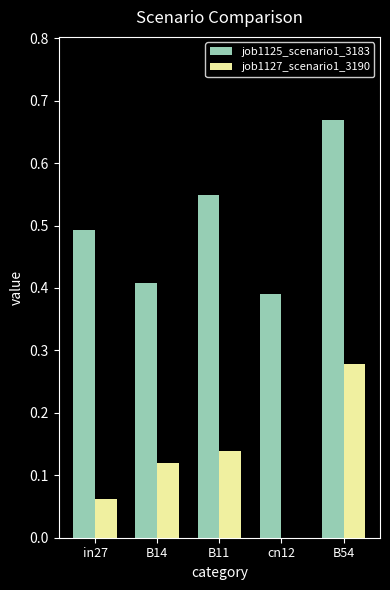

Is it true that job1125_scenario1_3183 equals 0.4 at cn12?

True